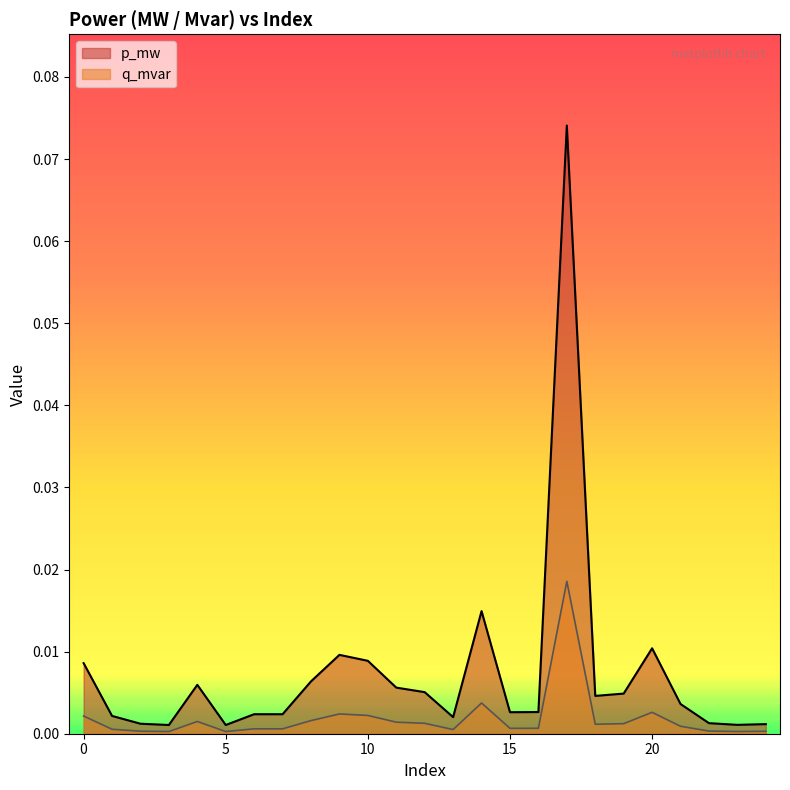

True or false: p_mw has more than 2 interior local peaks.

True